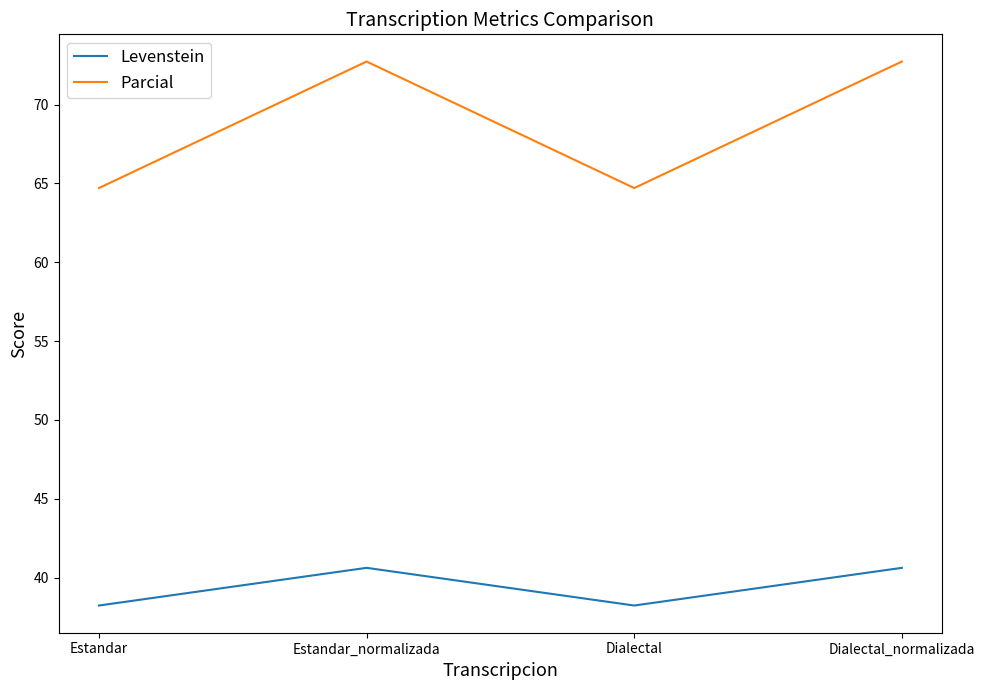

At Estandar, list the series in order from largest to smallest.

Parcial, Levenstein